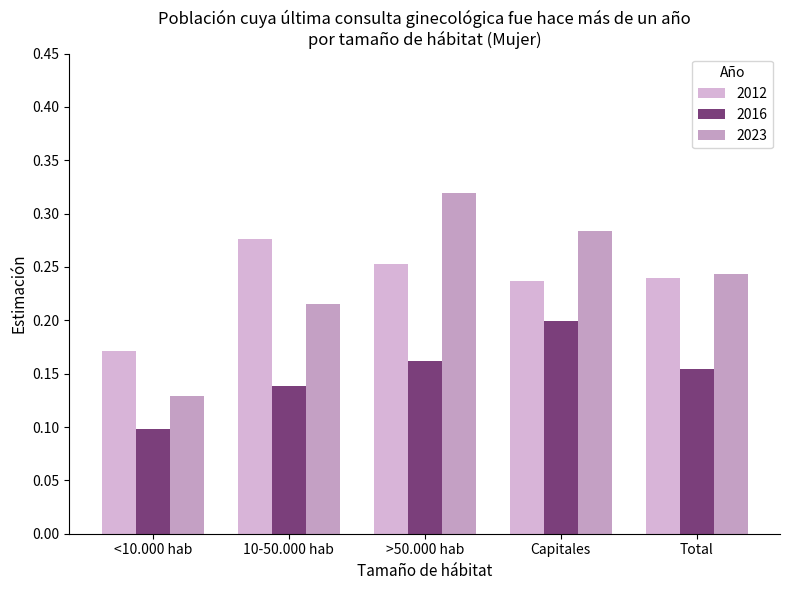

Is the value of 2016 at 10-50.000 hab greater than the value of 2012 at <10.000 hab?

No